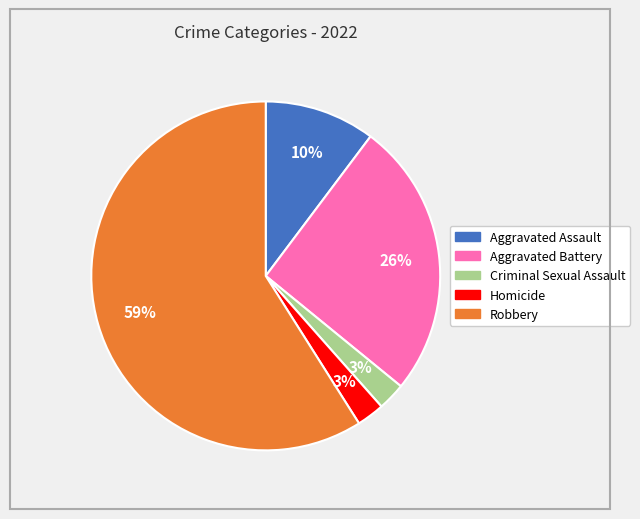

What percentage is the Aggravated Assault slice, to the nearest percent?

10%